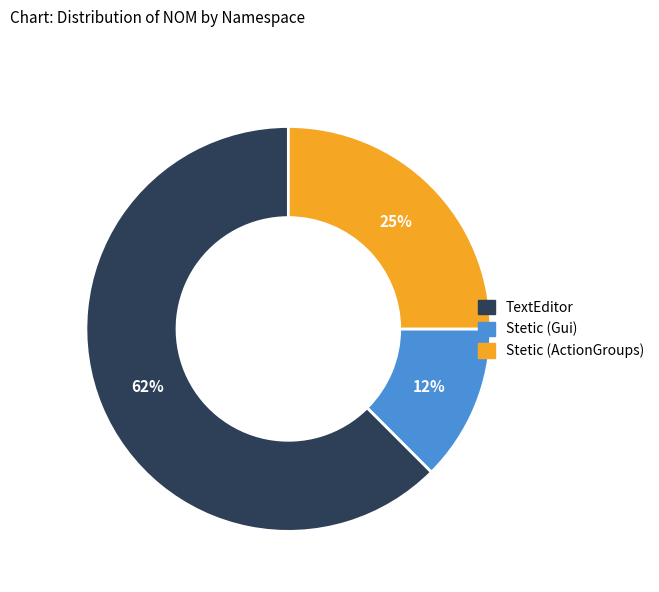

Which category has the smallest portion of the pie?

Stetic (Gui)